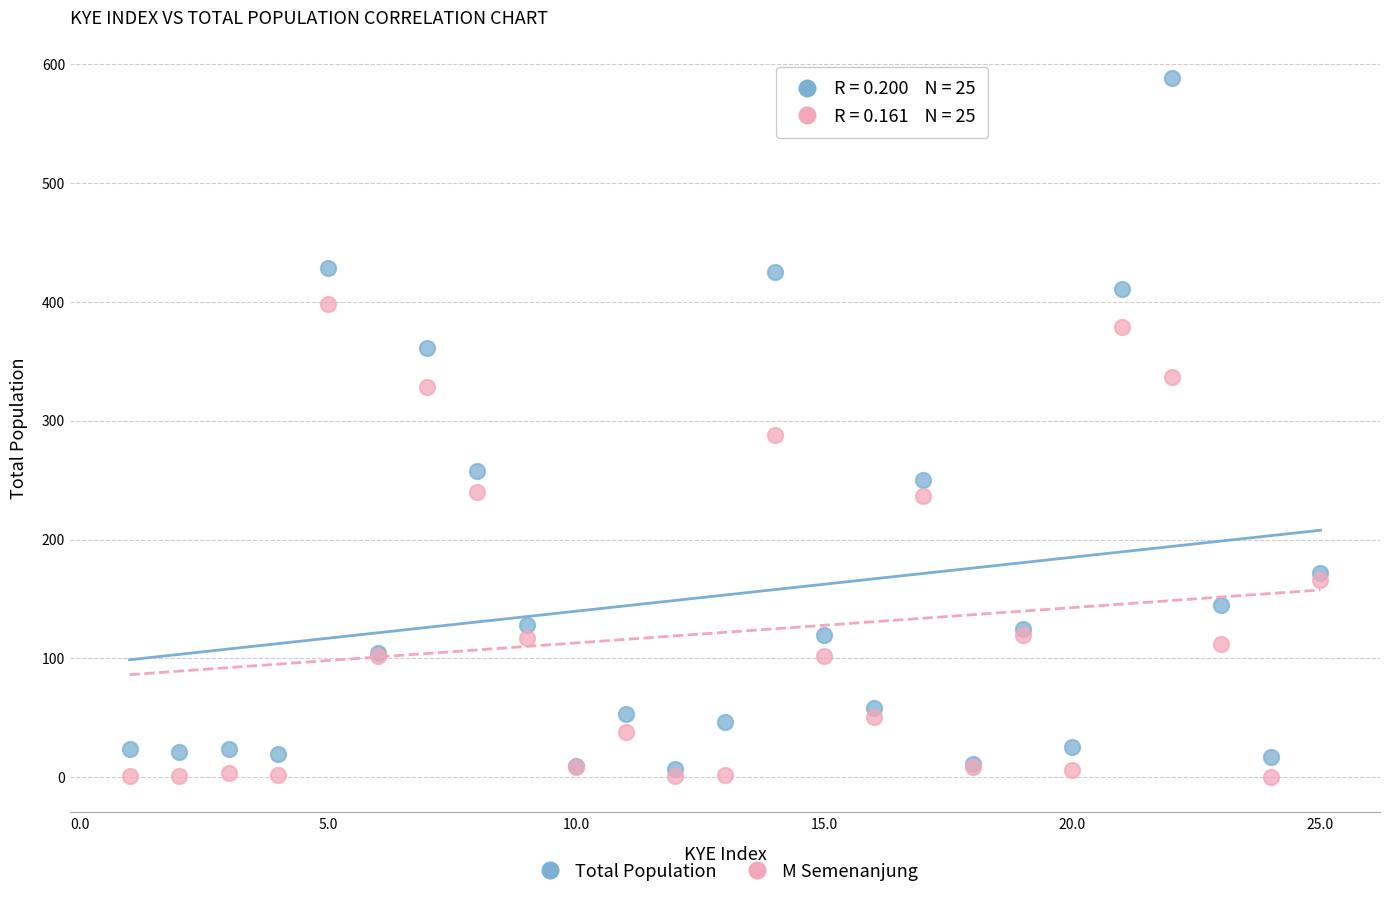

What are all the series names shown in the legend?

Total Population, M Semenanjung